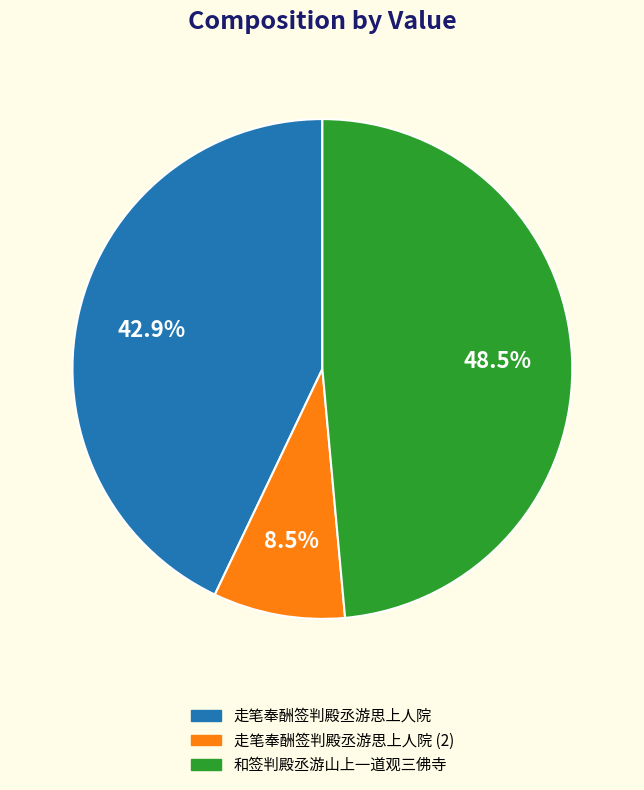

Is there any slice that represents more than half of the pie?

No